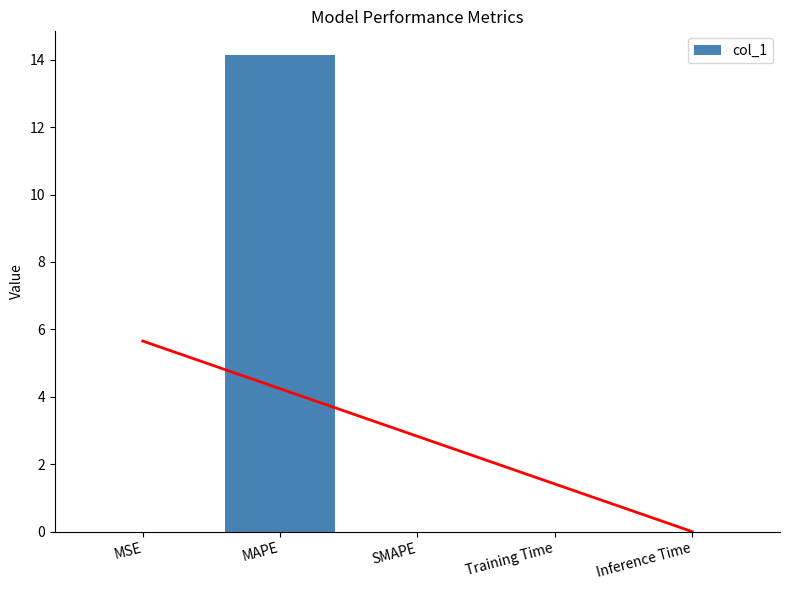

What is the greatest value displayed?

14.1